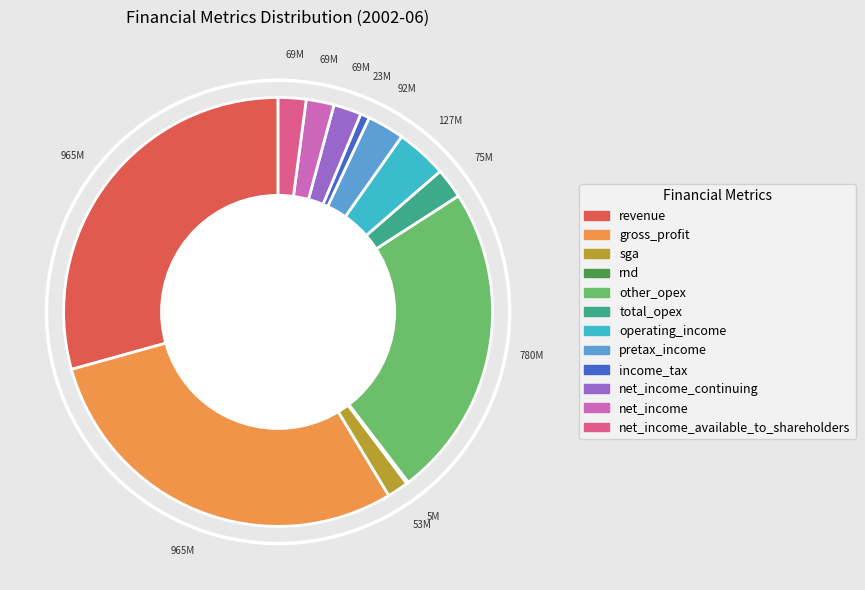

Is net_income the majority of the pie?

No